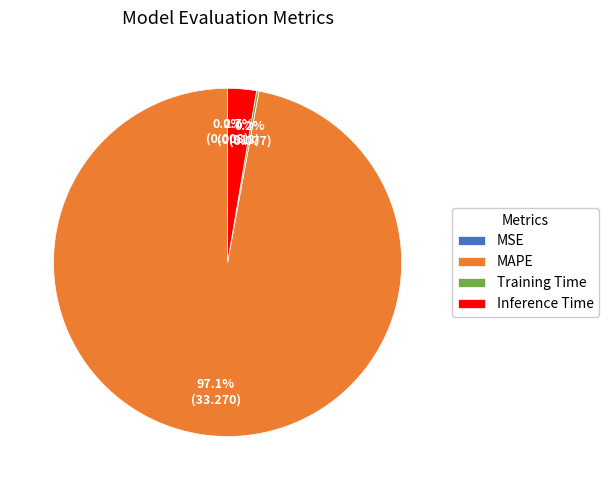

Which slice is the largest?

MAPE